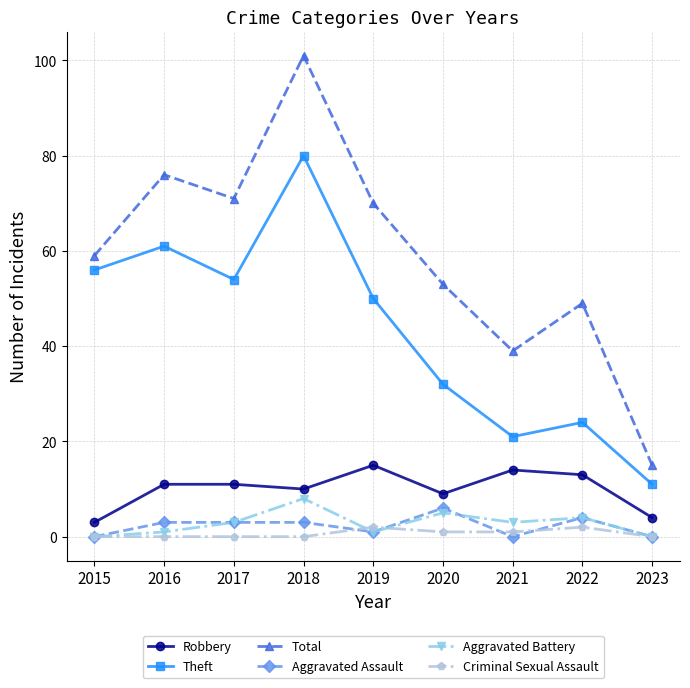

What is the difference between the second highest and minimum values in the Criminal Sexual Assault series?

2